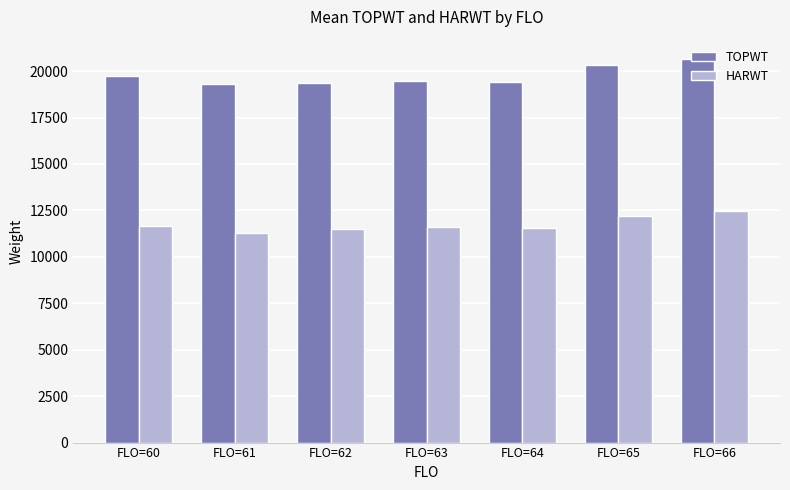

How many values in the HARWT series exceed 11620?

4